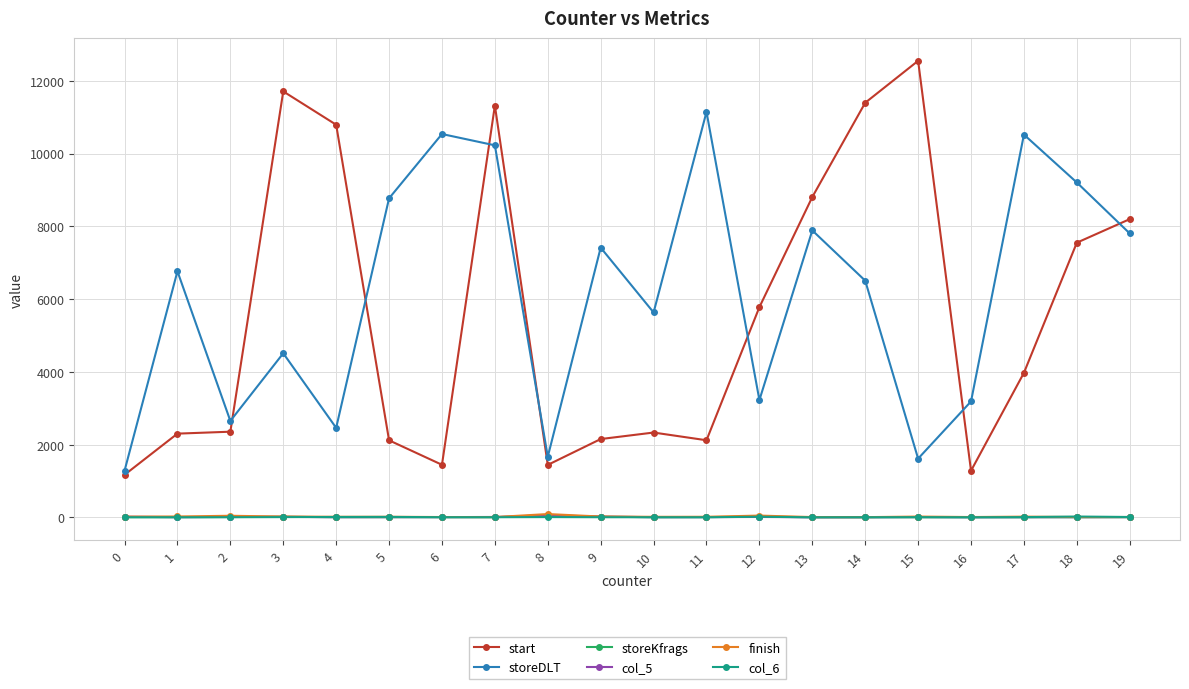

What is the difference between the highest and lowest values at 15?

12541